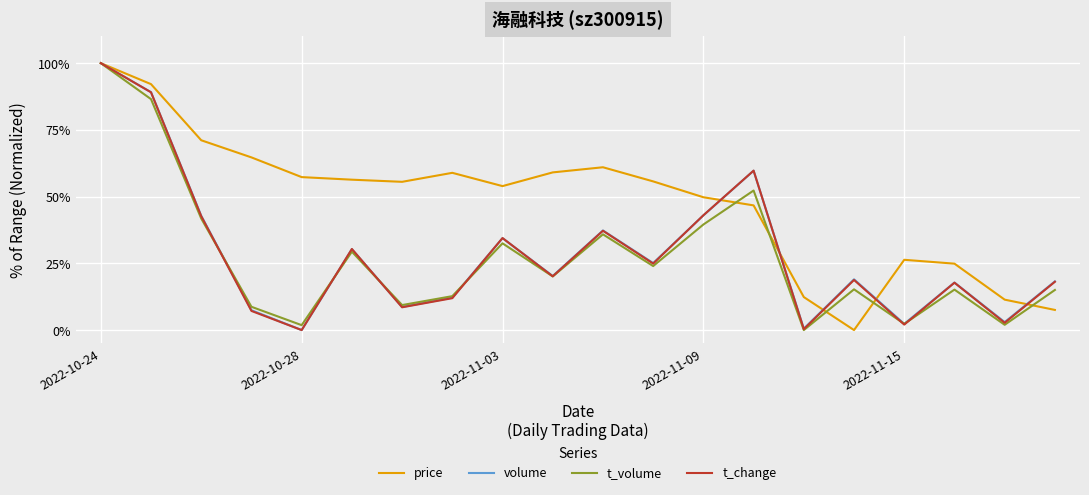

Does the chart display data point markers on the line(s)?

No